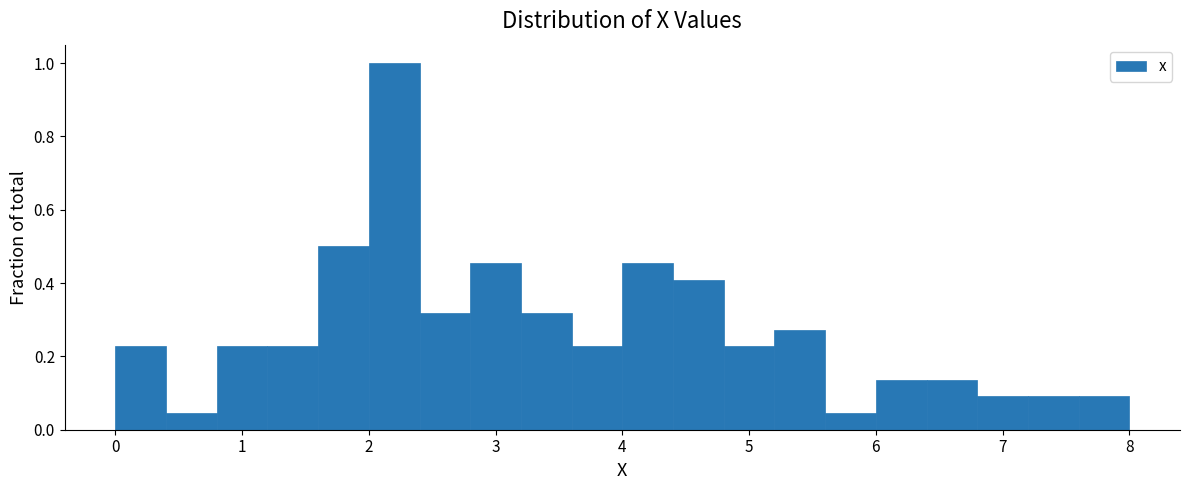

Reading left to right, transcribe this chart: for each bar, give the range it covers on the x-axis and its height. The values are not printed on the chart, so give them approximately, as read against the axis.

0.0 to 0.4: 0.22
0.4 to 0.8: 0.04
0.8 to 1.2: 0.22
1.2 to 1.6: 0.22
1.6 to 2.0: 0.50
2.0 to 2.4: 1.00
2.4 to 2.8: 0.32
2.8 to 3.2: 0.46
3.2 to 3.6: 0.32
3.6 to 4.0: 0.22
4.0 to 4.4: 0.46
4.4 to 4.8: 0.40
4.8 to 5.2: 0.22
5.2 to 5.6: 0.28
5.6 to 6.0: 0.04
6.0 to 6.4: 0.14
6.4 to 6.8: 0.14
6.8 to 7.2: 0.10
7.2 to 7.6: 0.10
7.6 to 8.0: 0.10